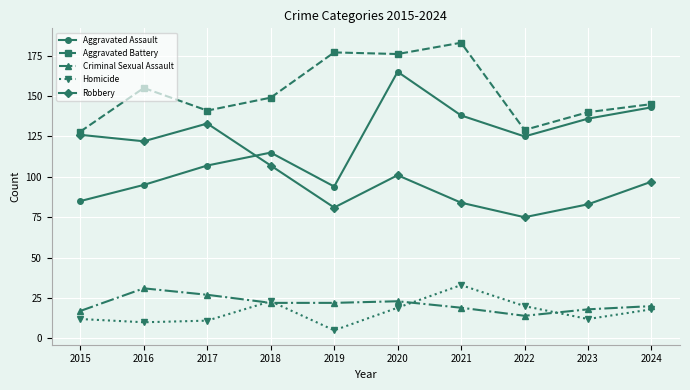

Reading left to right, what are all the values shown in this chart?

Aggravated Assault: 85	95	107	115	94	165	138	125	136	143
Aggravated Battery: 128	155	141	149	177	176	183	129	140	145
Criminal Sexual Assault: 17	31	27	22	22	23	19	14	18	20
Homicide: 12	10	11	23	5	19	33	20	12	18
Robbery: 126	122	133	107	81	101	84	75	83	97